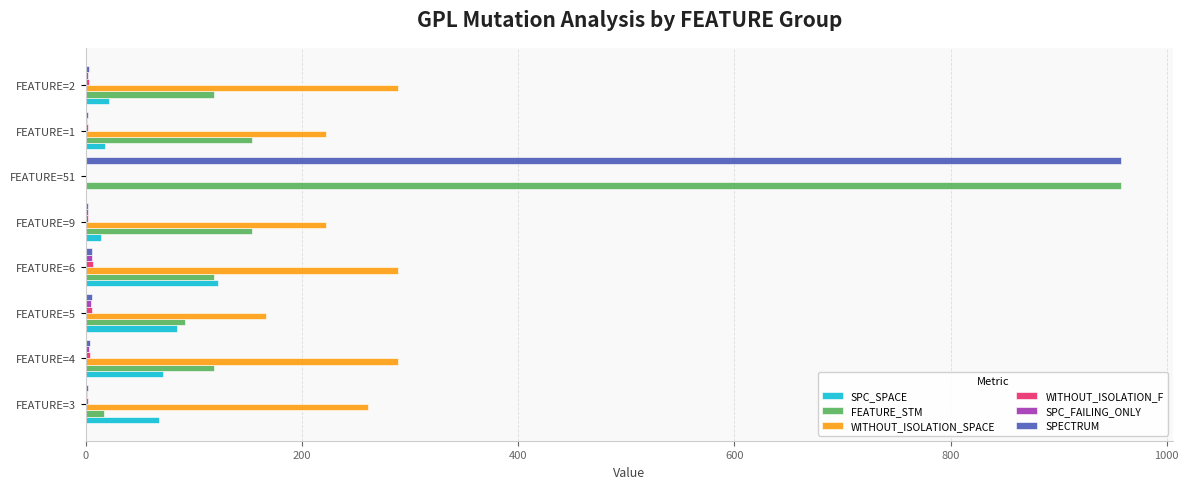

At which label does FEATURE_STM reach its peak?

FEATURE=51